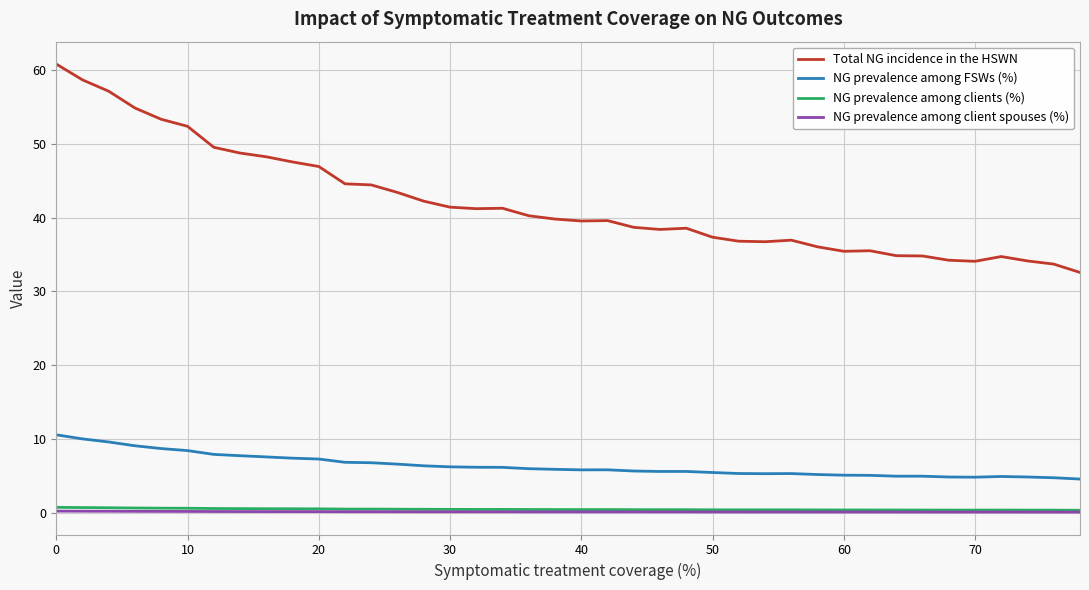

Does the chart display data point markers on the line(s)?

No